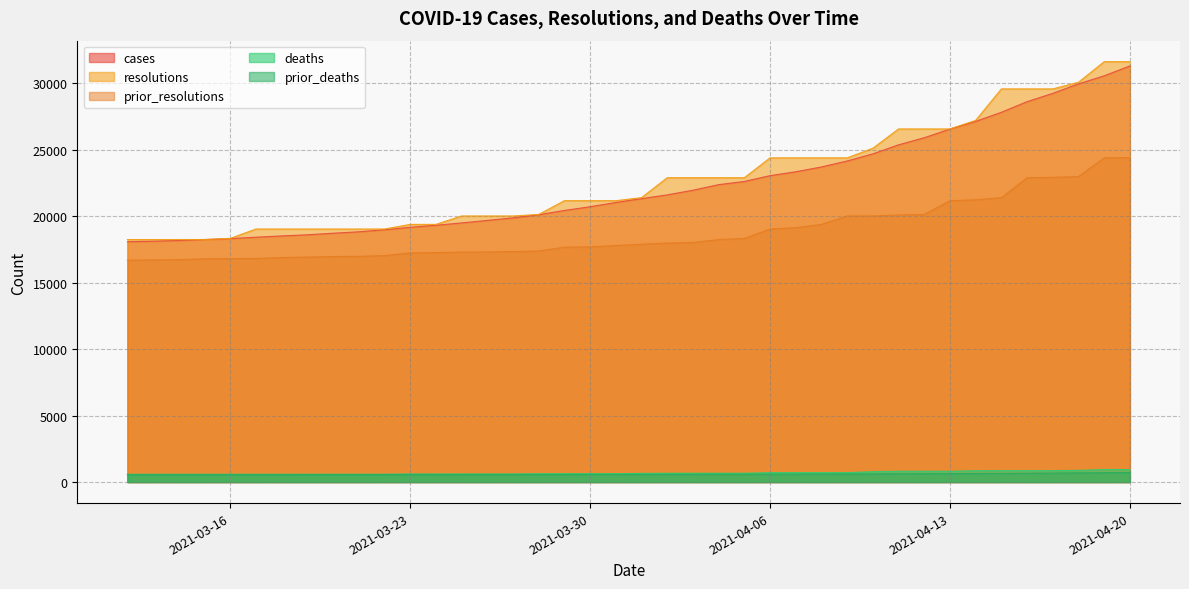

Where does the deaths series first go above 654?

2021-04-02